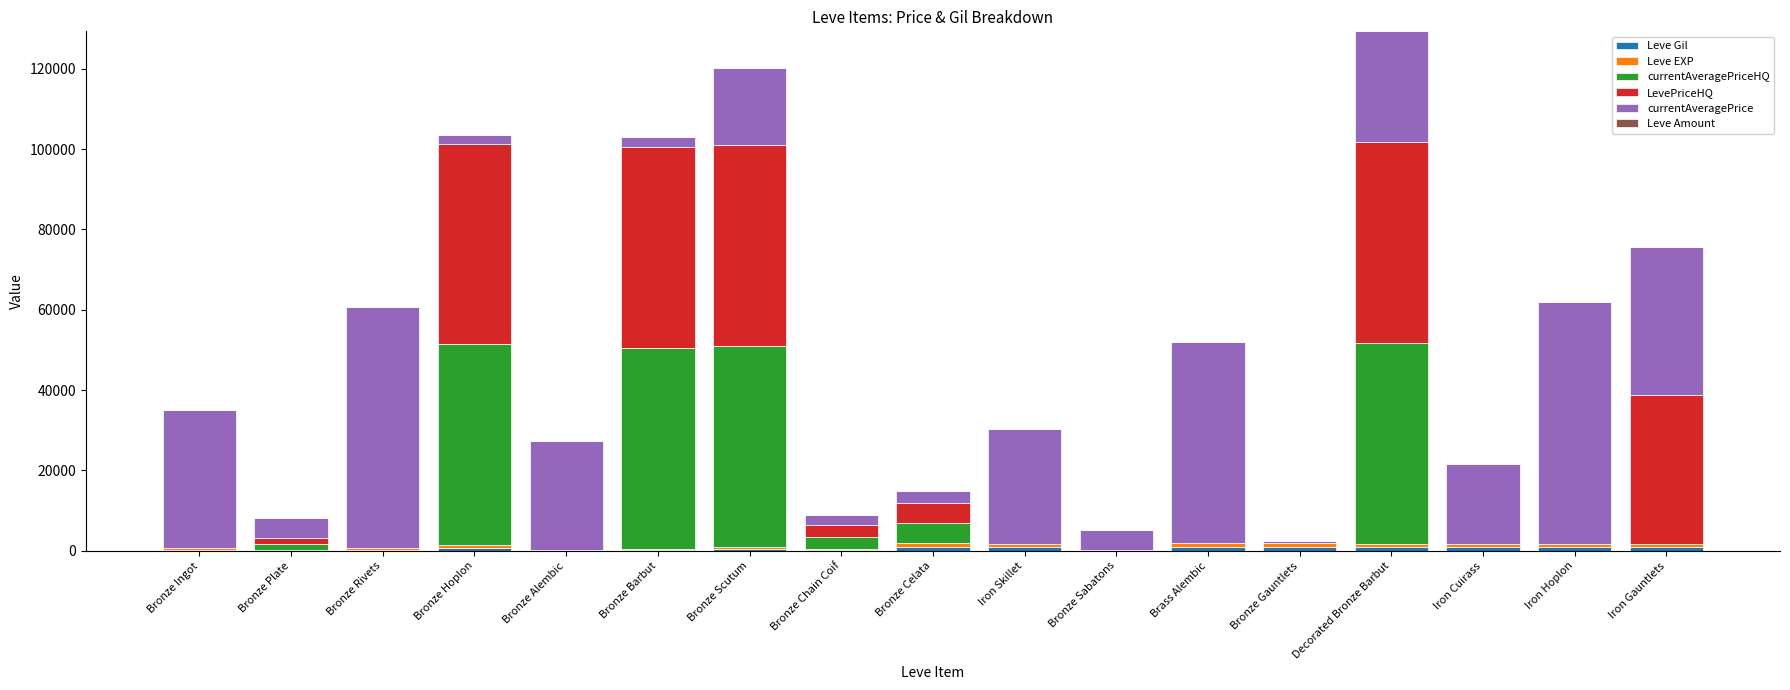

How many series are shown in this chart?

6